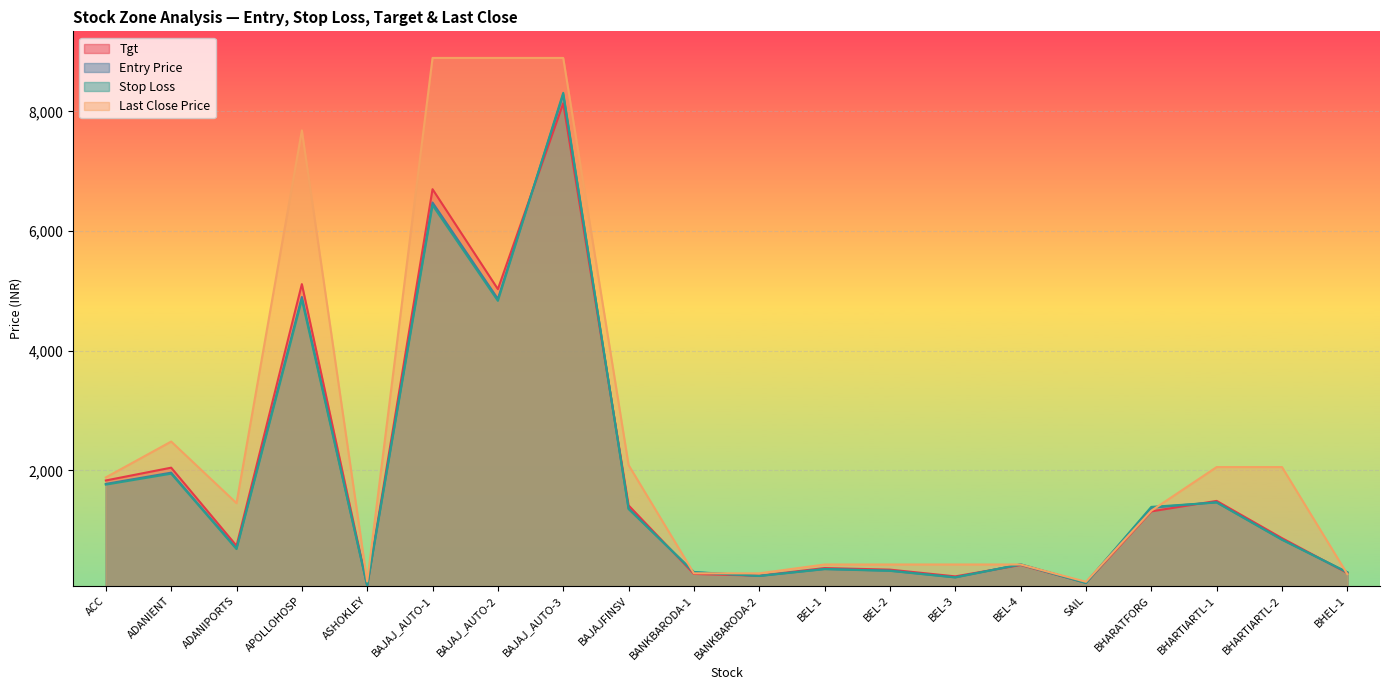

True or false: Tgt and Entry Price cross at least once.

True